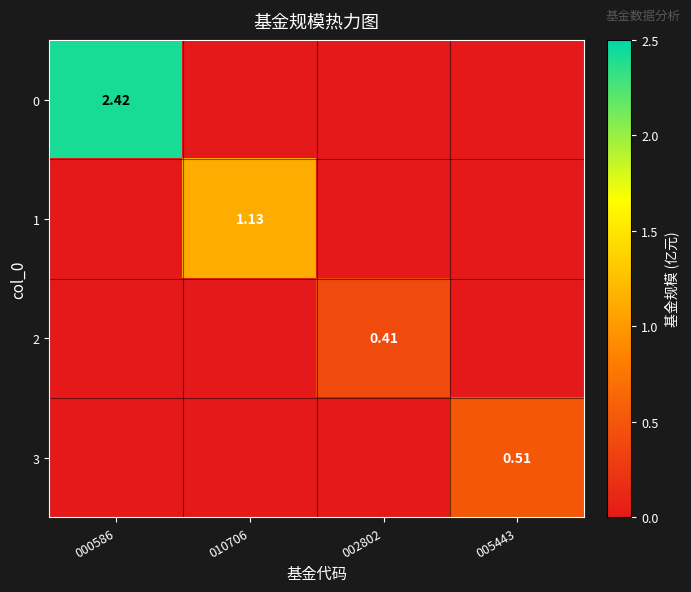

The 1 series shows 0.0 at 000586. True or false?

True